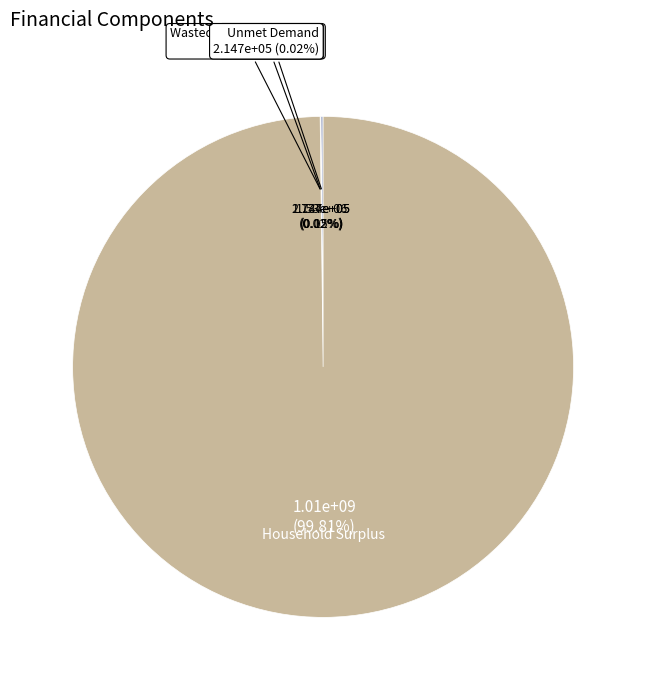

The Household Surplus slice represents 100% of the pie. True or false?

True